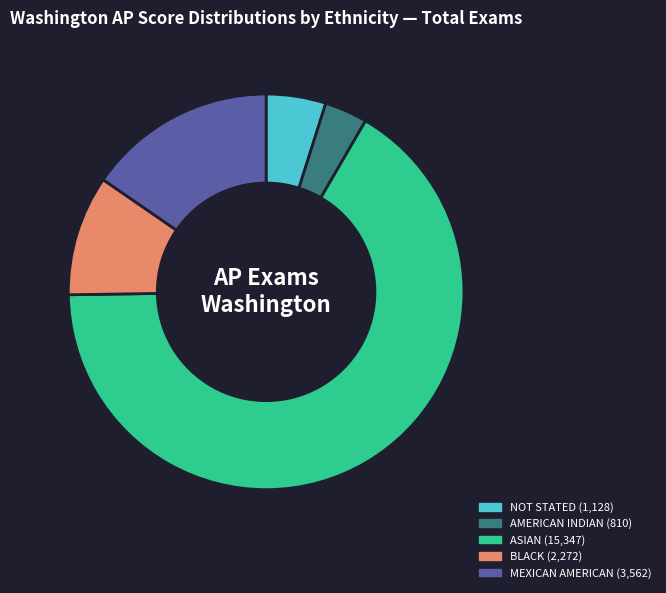

Is there any slice that represents more than half of the pie?

Yes